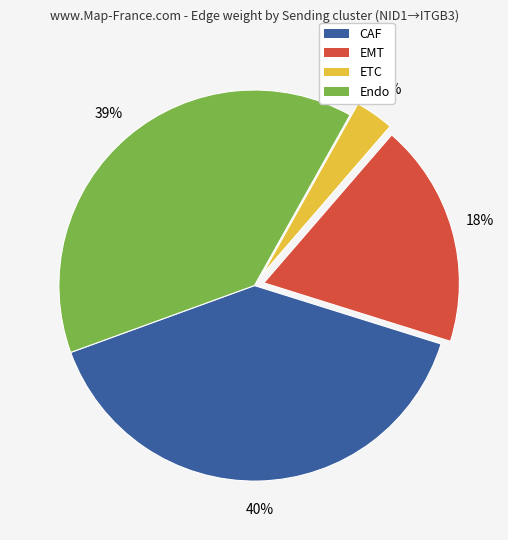

To the nearest percent, what is the combined percentage of ETC and CAF?

43%